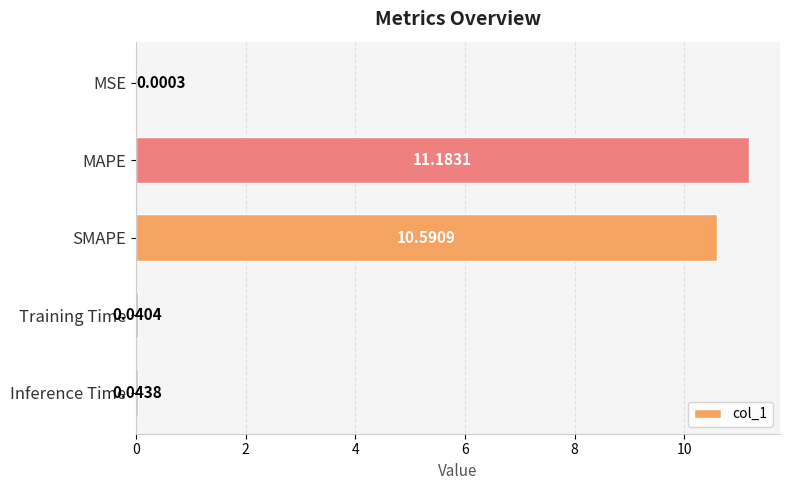

Which has a higher value, MAPE or MSE?

MAPE